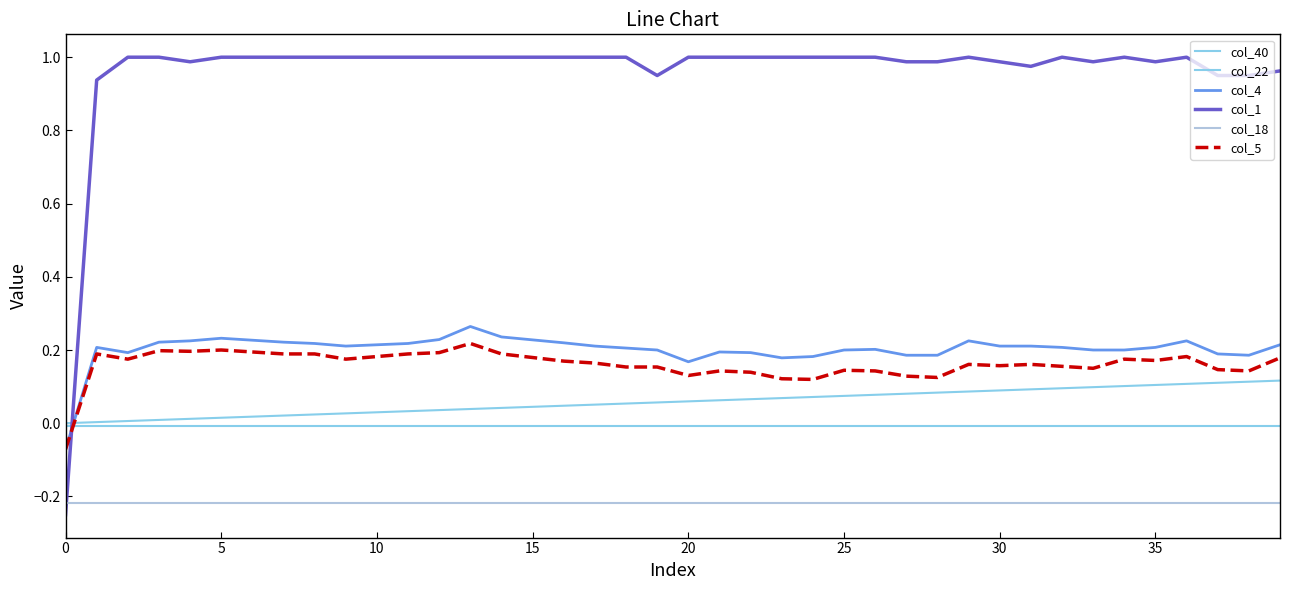

True or false: col_4 and col_40 cross at least once.

True